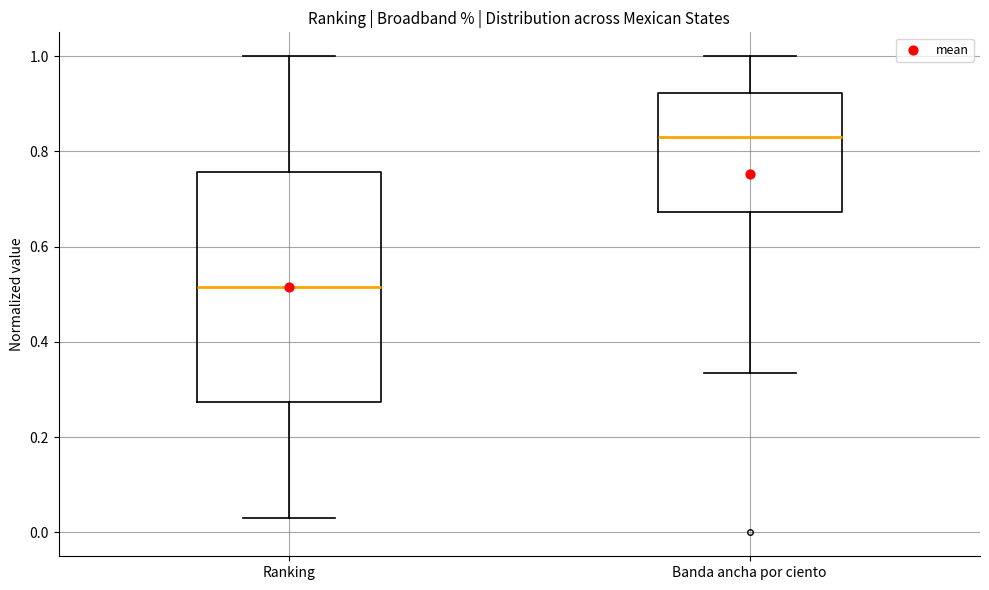

Reading left to right, transcribe this box plot: for each box, give where its median line is, the range the box spans, and where its two whiskers end, as read against the y-axis. The values are not printed on the chart, so give them approximately, as read against the axis.

Ranking: median 0.52, box 0.28 to 0.76, whiskers 0.04 to 1.00
Banda ancha por ciento: median 0.84, box 0.68 to 0.92, whiskers 0.34 to 1.00